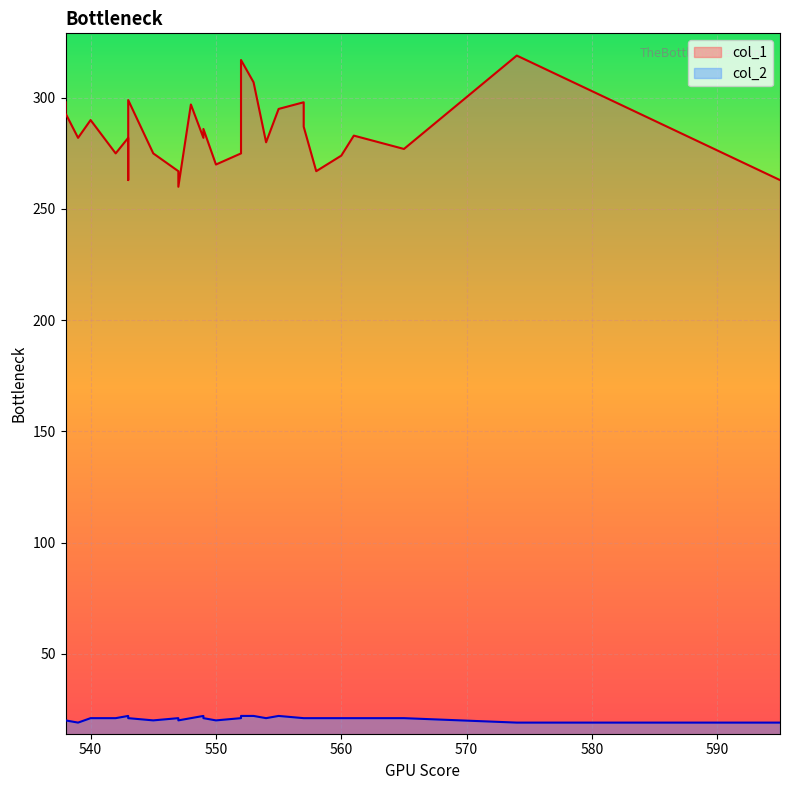

At 565, list the series in order from largest to smallest.

col_1, col_2